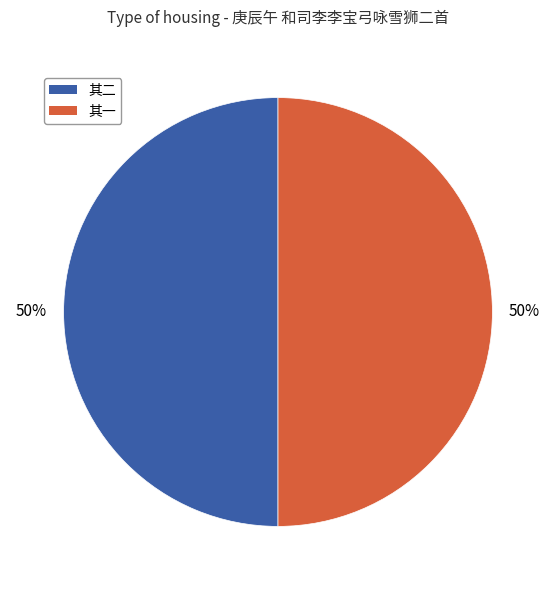

Count the number of slices in the pie.

2